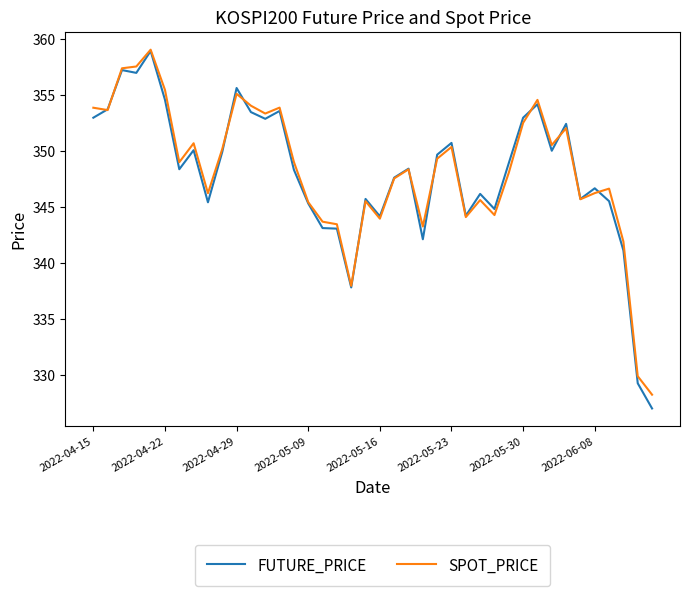

What is the minimum value for FUTURE_PRICE?

327.0